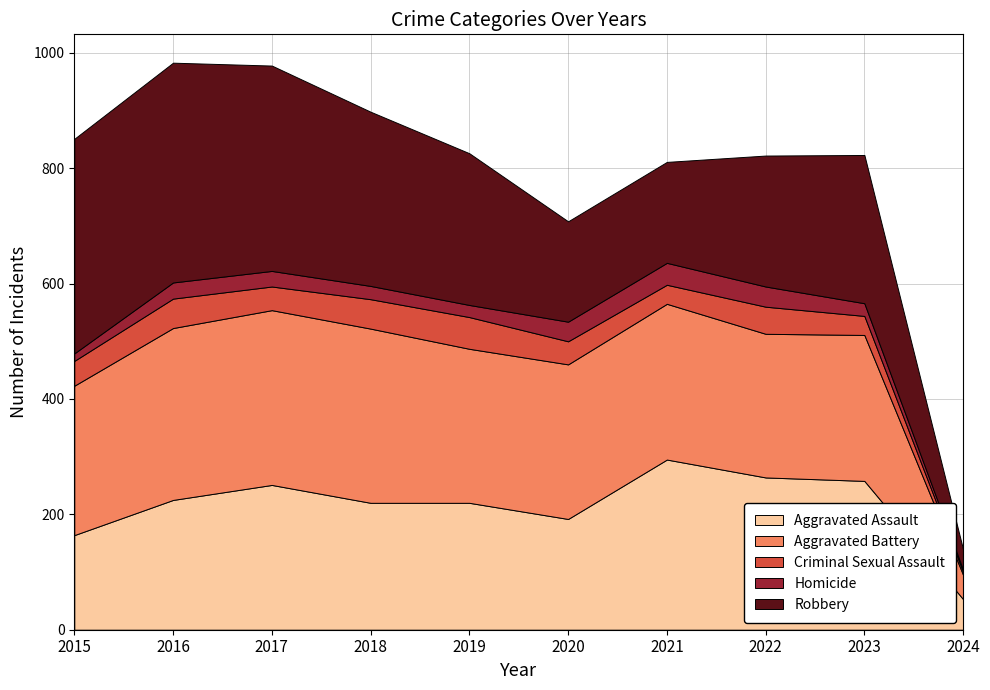

Where is the first local minimum for Aggravated Assault?

2020